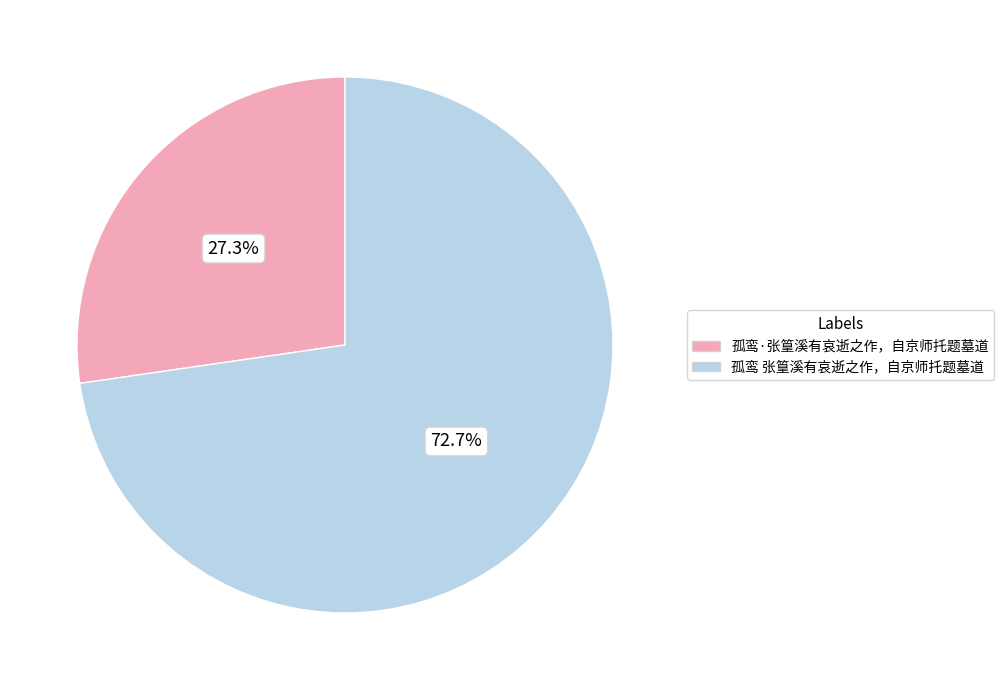

To the nearest percent, what percentage of the pie is 孤鸾·张篁溪有哀逝之作，自京师托题墓道?

27%